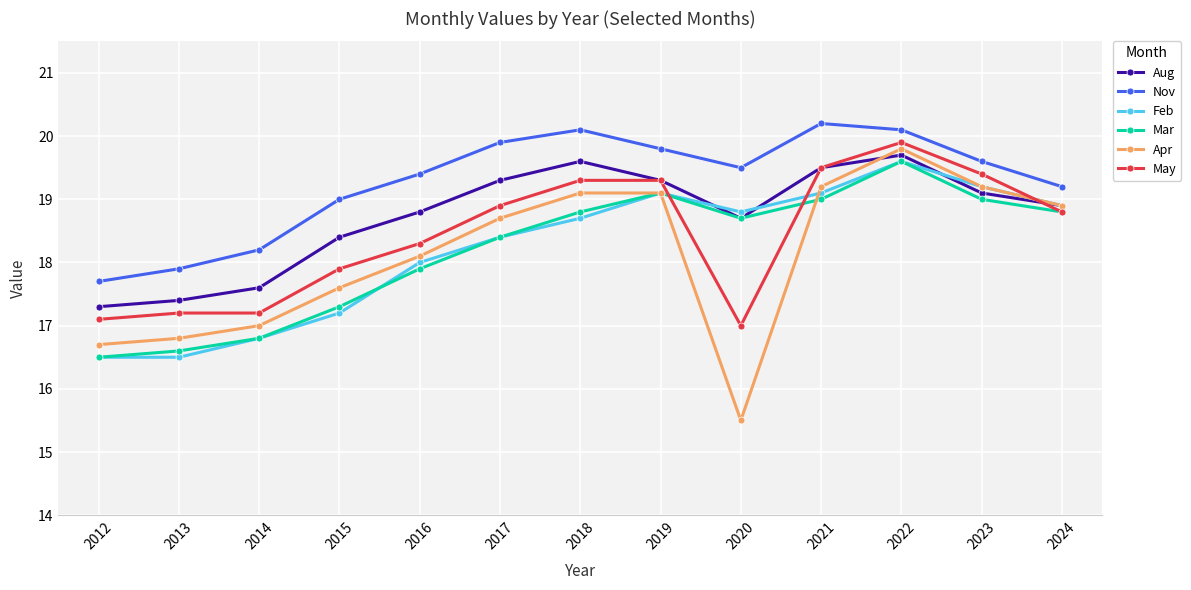

How many lines are shown in the chart?

6